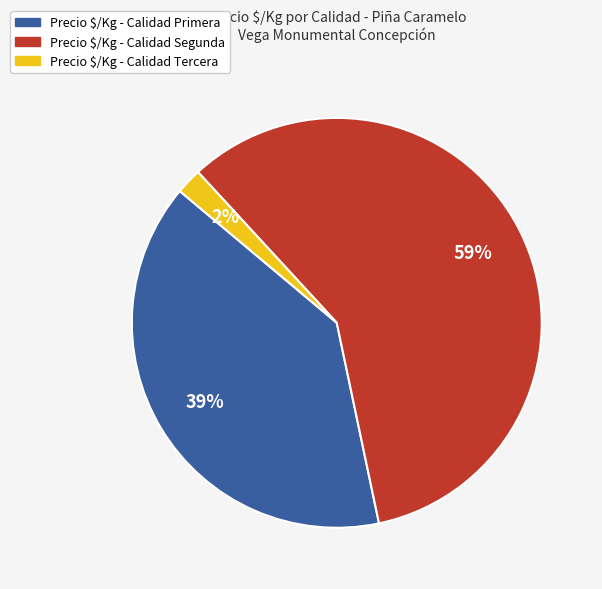

To the nearest percent, what is the average slice percentage?

33%